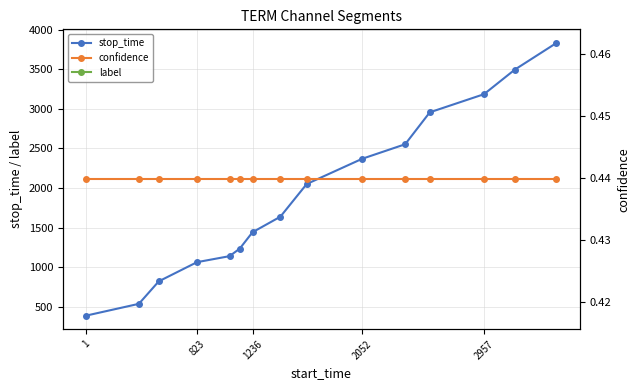

True or false: confidence and stop_time cross at least once.

False